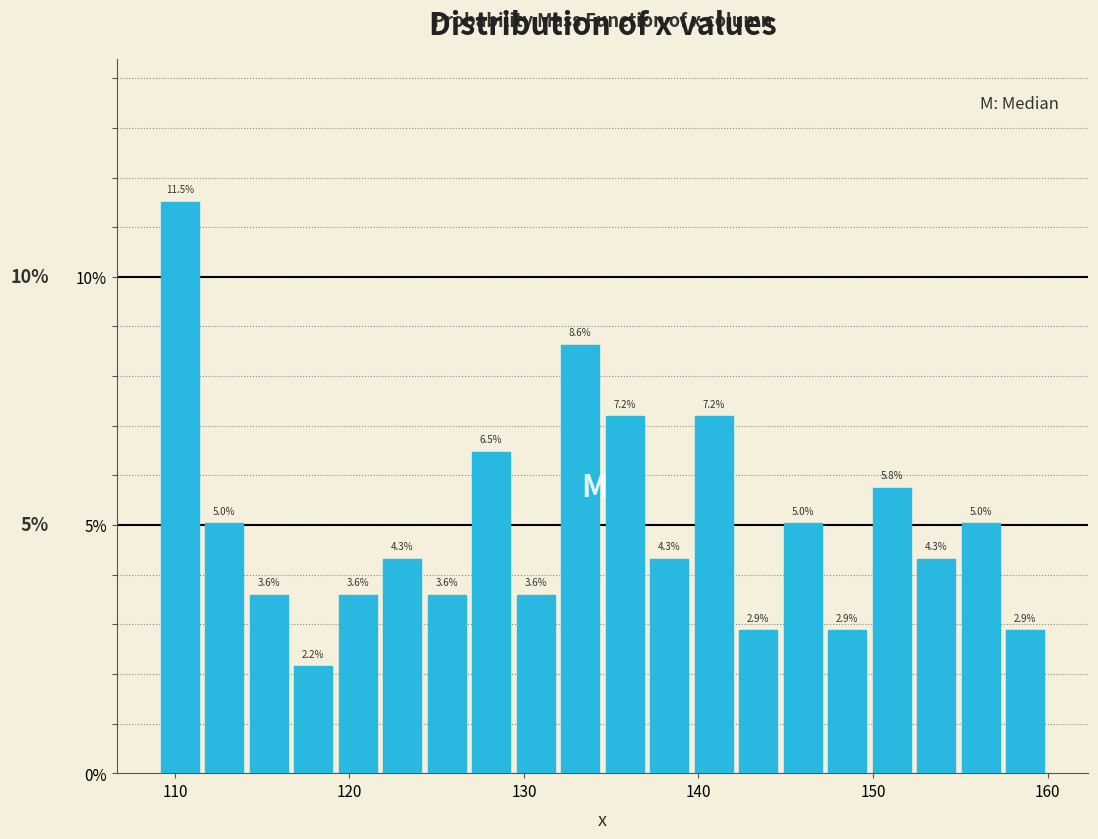

Read against the x-axis, roughly where is the centre of the tallest bar?

110